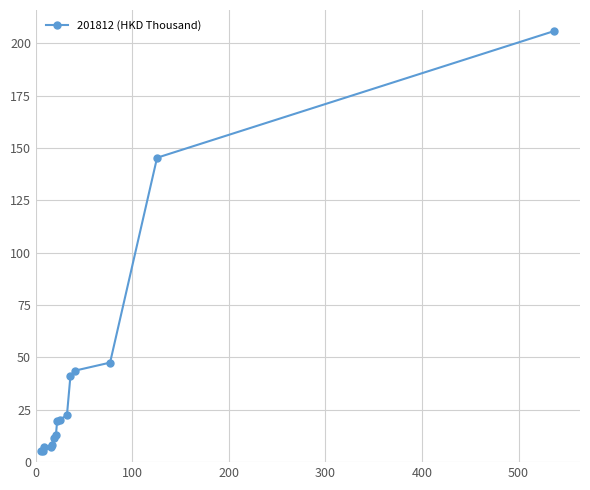

What is the difference between the maximum and minimum values?

200.6